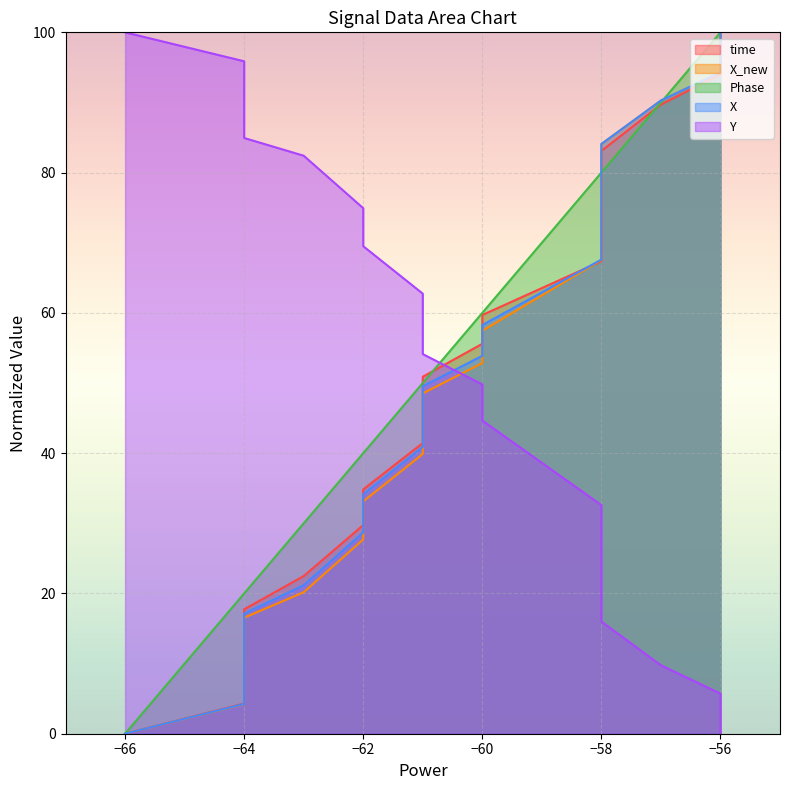

True or false: Phase has more than 0 interior local peaks.

False